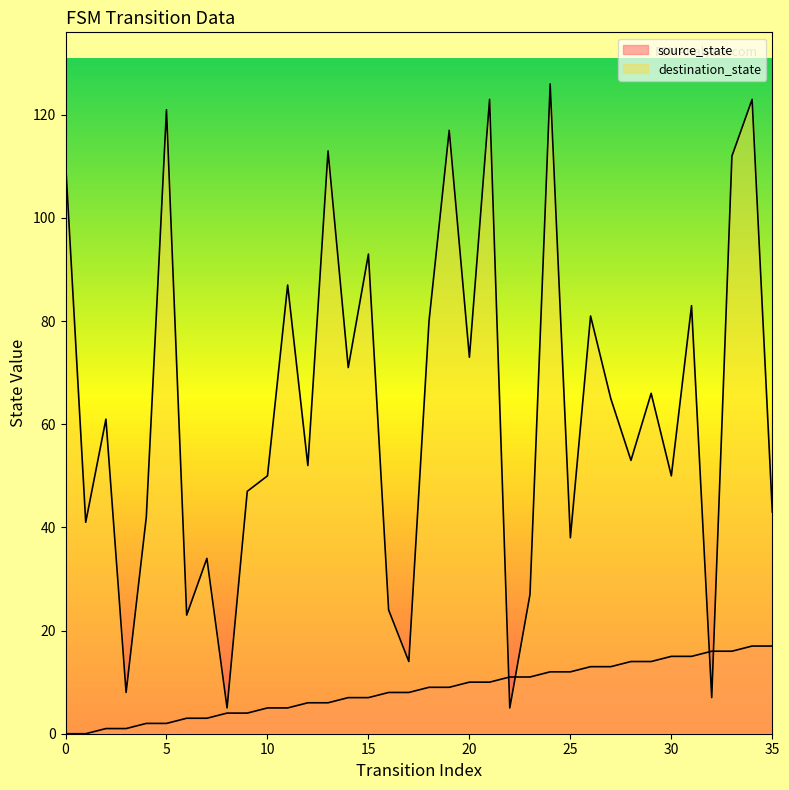

List the series in order of their overall mean, highest first.

destination_state, source_state